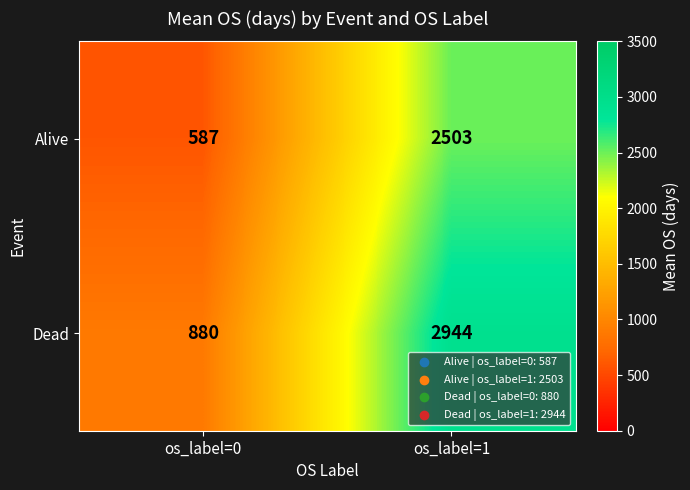

What is the average value of the Dead series?

1912